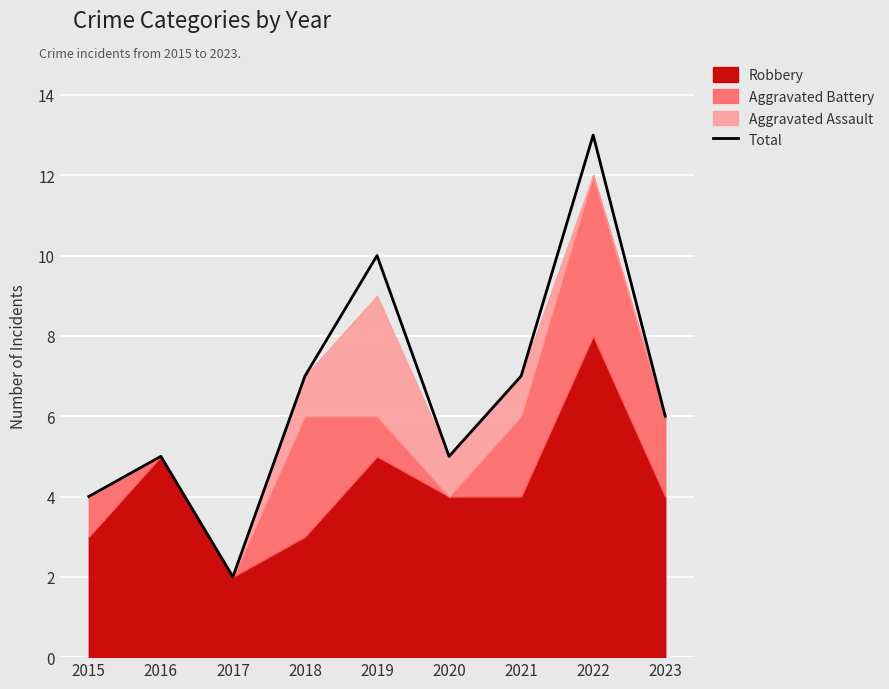

How many data points are above 6?

4